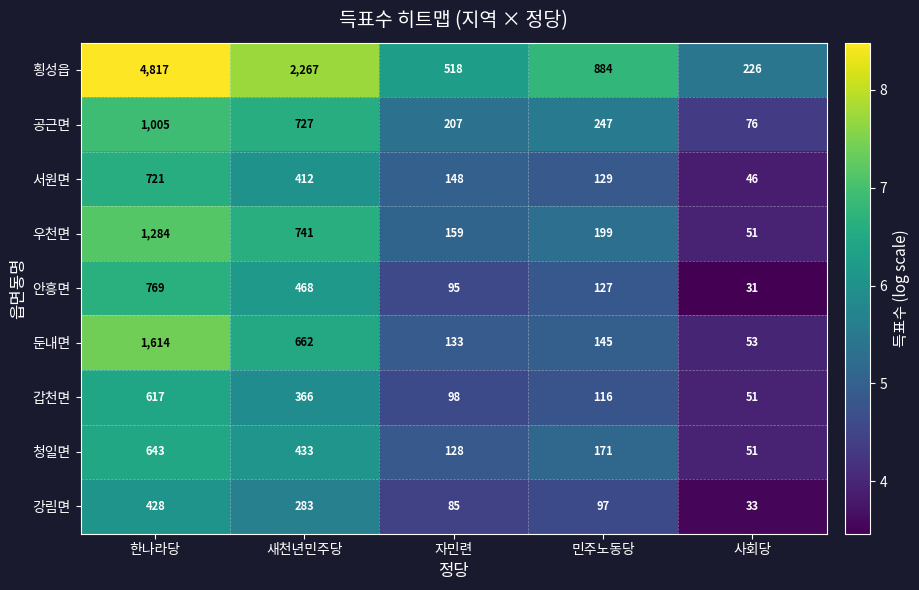

Count the number of data series in this chart.

9